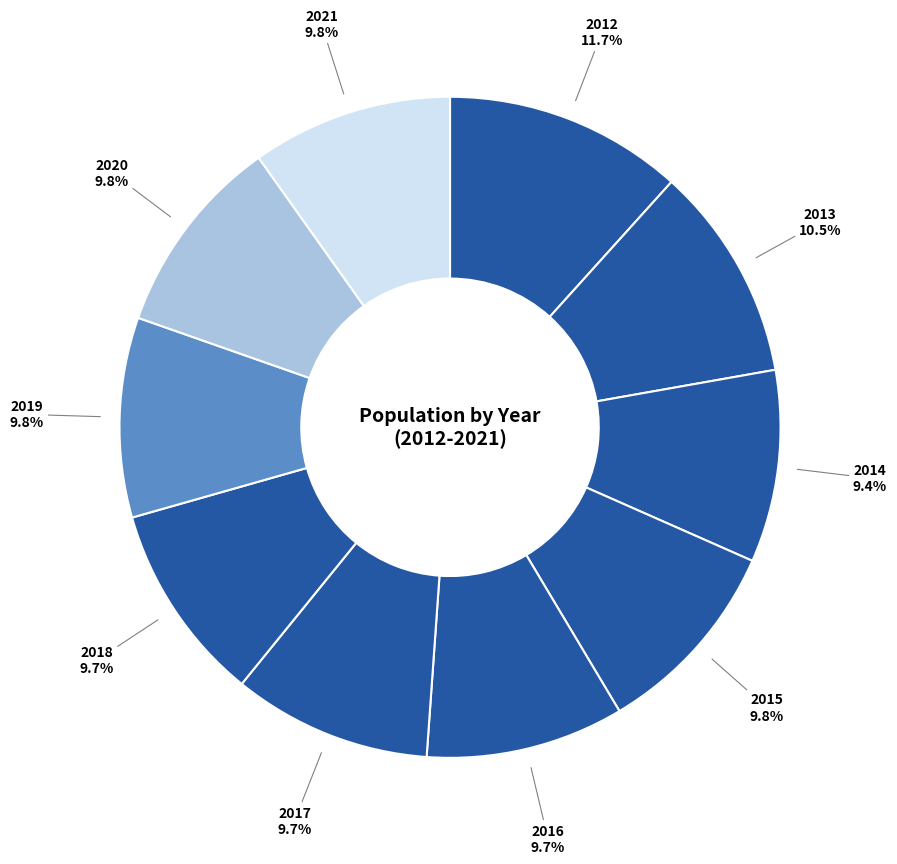

Rank the categories by value from lowest to highest.

2014, 2016, 2017, 2018, 2019, 2020, 2015, 2021, 2013, 2012